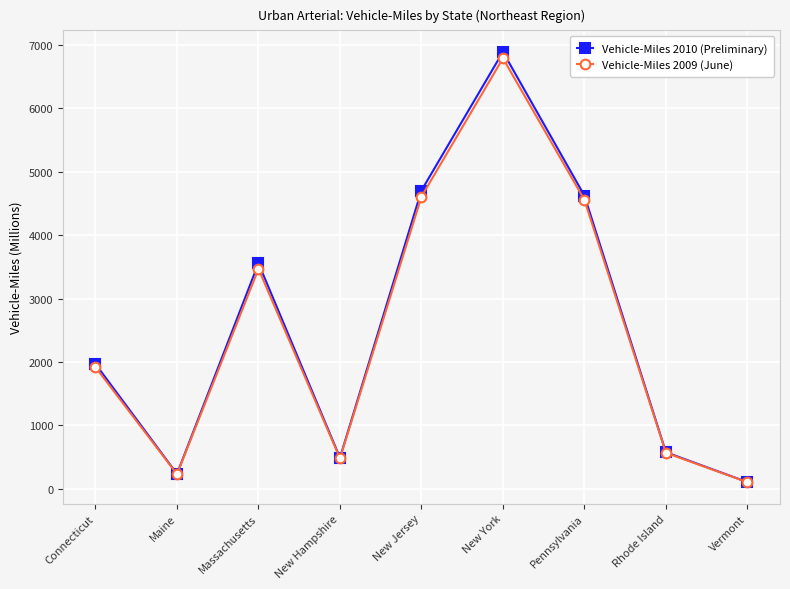

What is the value of the Vehicle-Miles 2010 (Preliminary) point at the 2nd from the left?

235